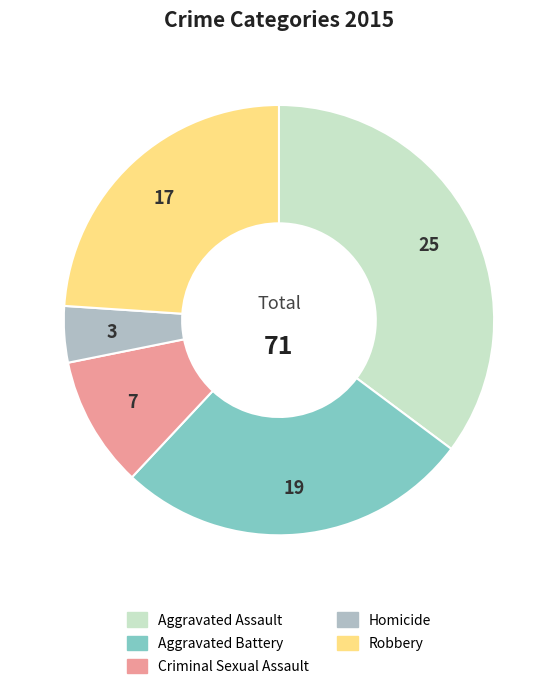

Is the sum of Aggravated Battery and Criminal Sexual Assault greater than half?

No